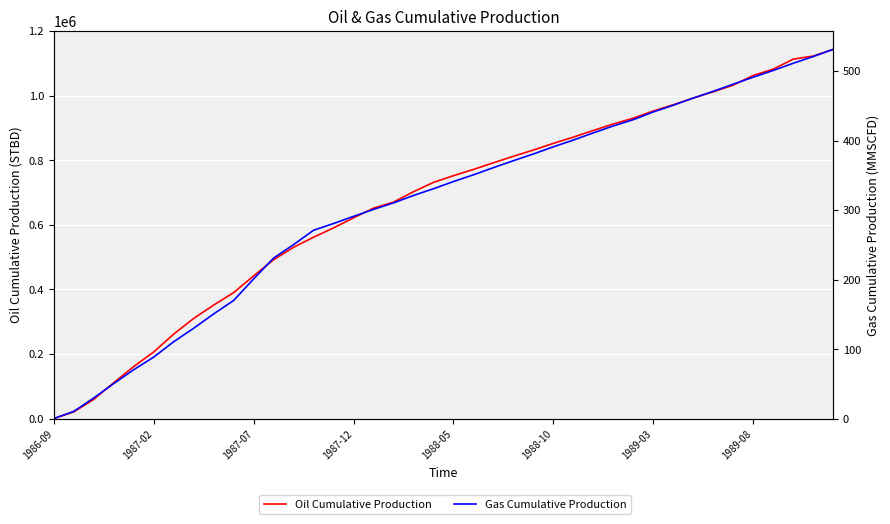

What is the sum of the Oil Cumulative Production values at 13 and 18?

1263546.7